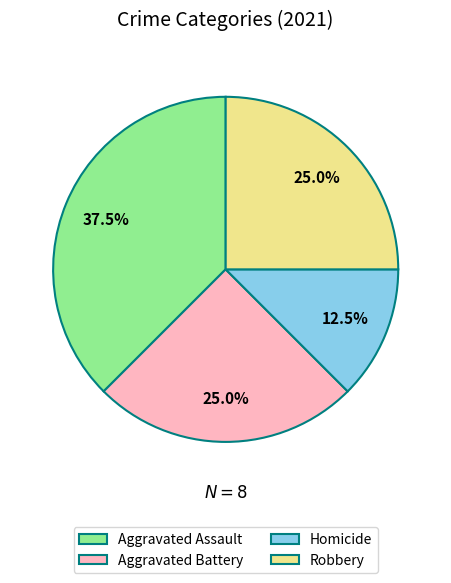

What is the total percentage of Aggravated Assault and Robbery?

62.5%